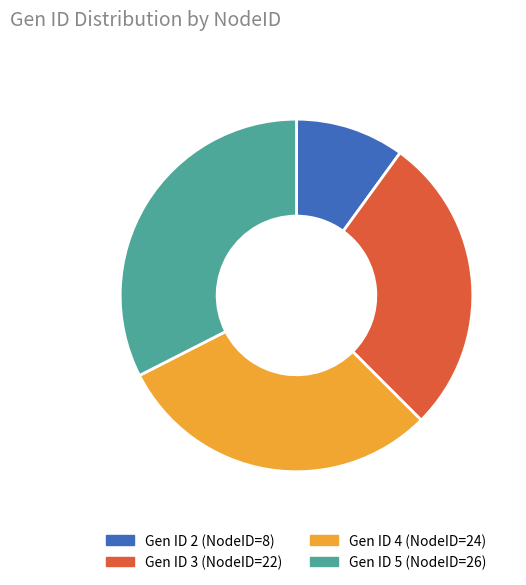

Is there any slice that represents more than half of the pie?

No